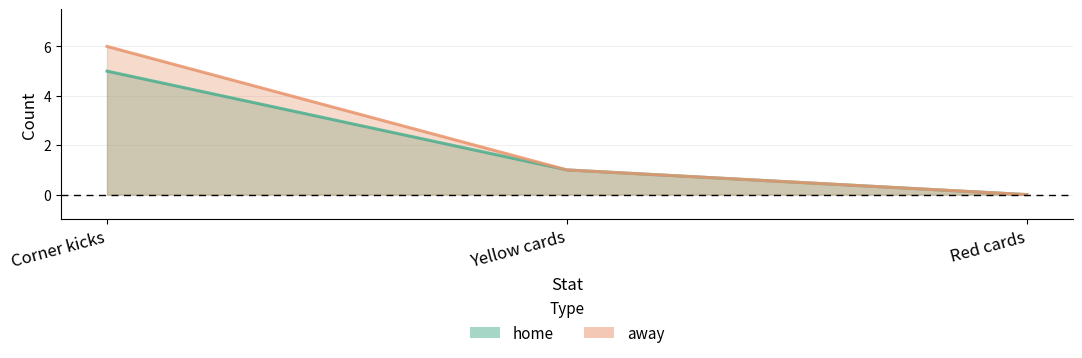

Reading left to right, list all the values displayed in this chart.

home: Corner kicks=5	Yellow cards=1	Red cards=0
away: Corner kicks=6	Yellow cards=1	Red cards=0